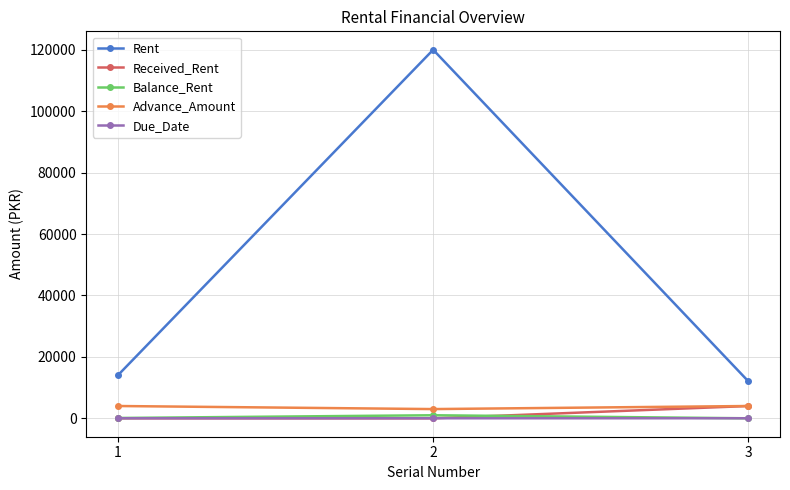

Between 1 and 2, which series saw the biggest shift?

Rent